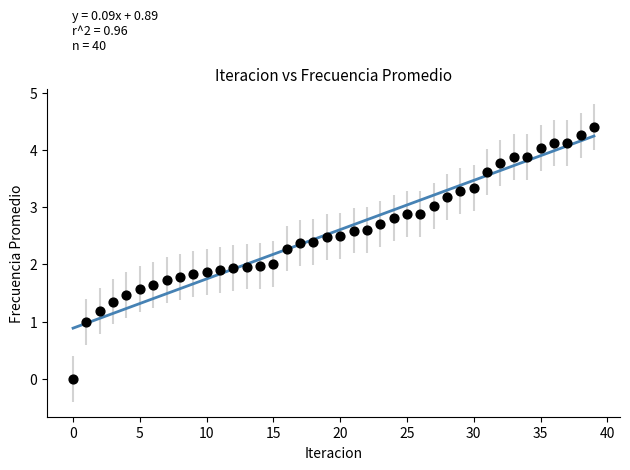

What is the range of Y values (max minus min)?

4.4